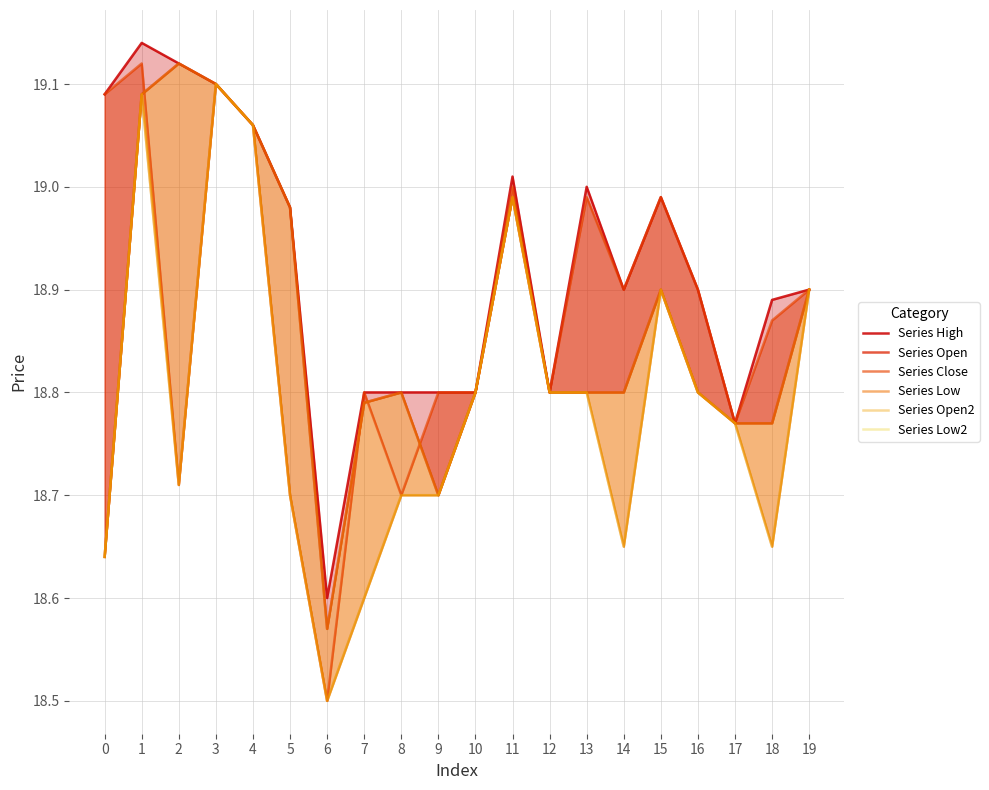

Is the value of Series High at 6 greater than the value of Series Open2 at 3?

No